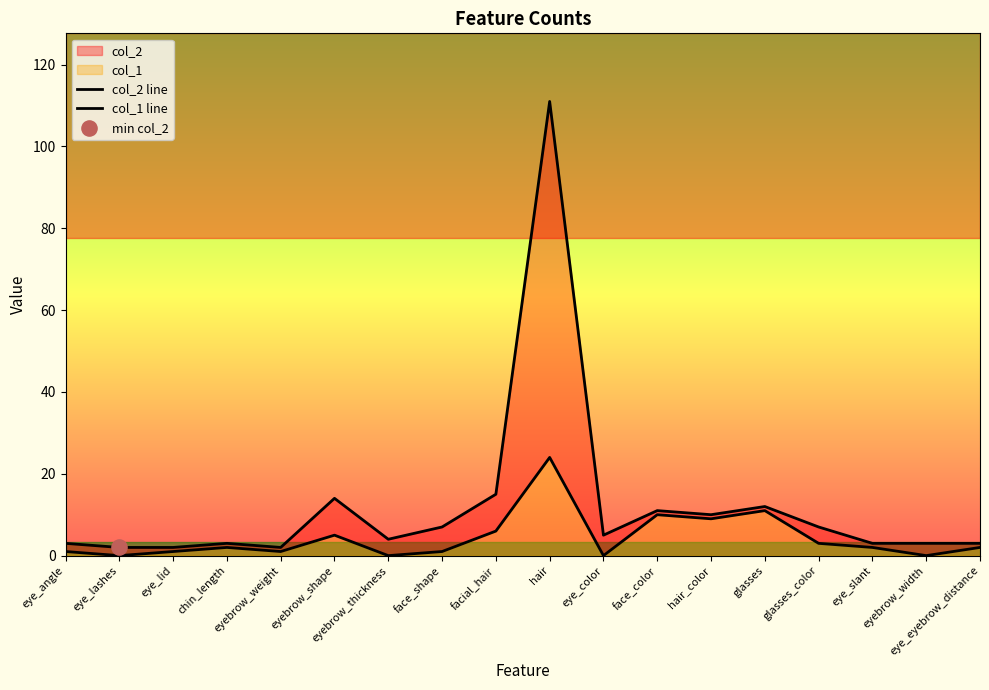

Which series has the widest spread of Y values?

col_2 line